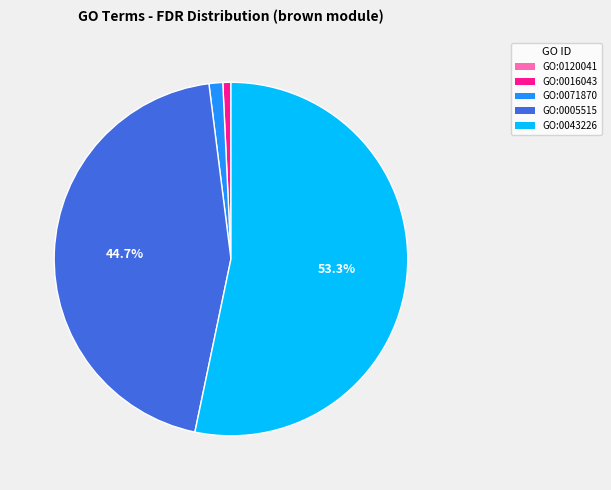

Does any single category account for the majority?

Yes